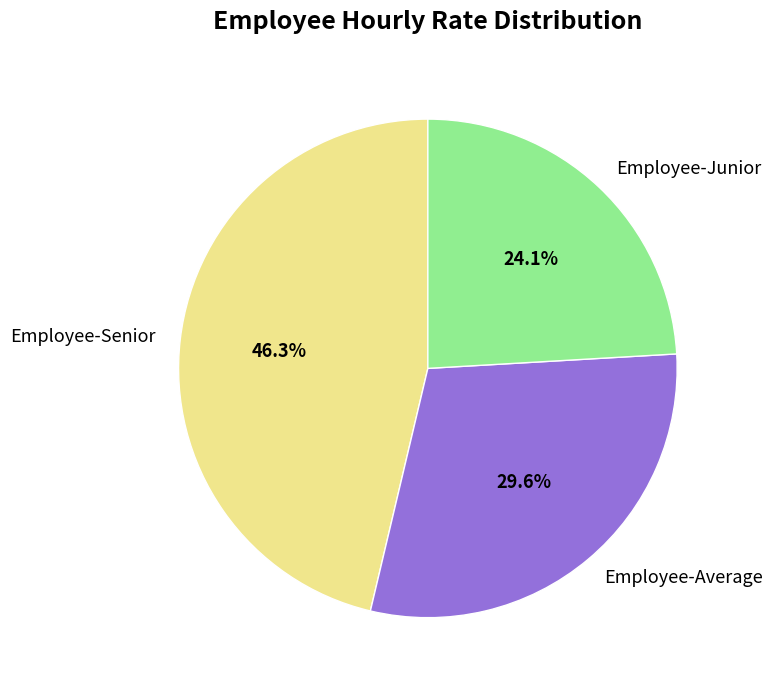

What percentage is NOT represented by Employee-Senior?

53.7%